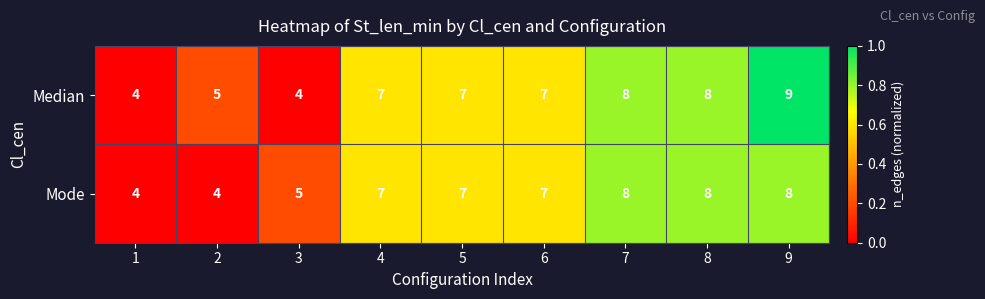

How many data points does each series have?

9